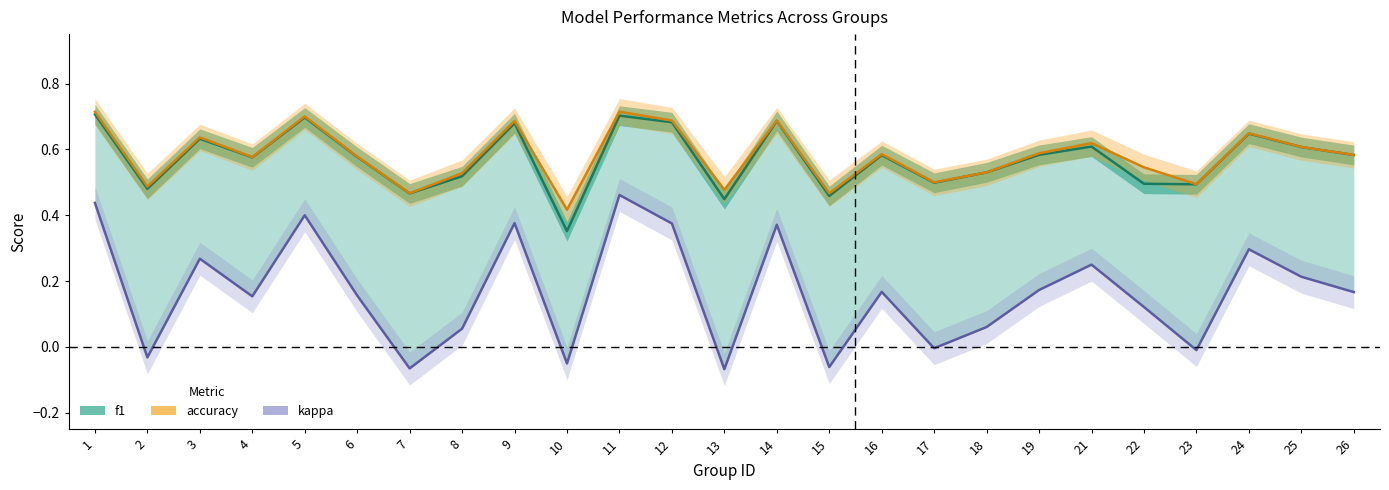

What is the value of the f1 point at the 13th from the left?

0.4